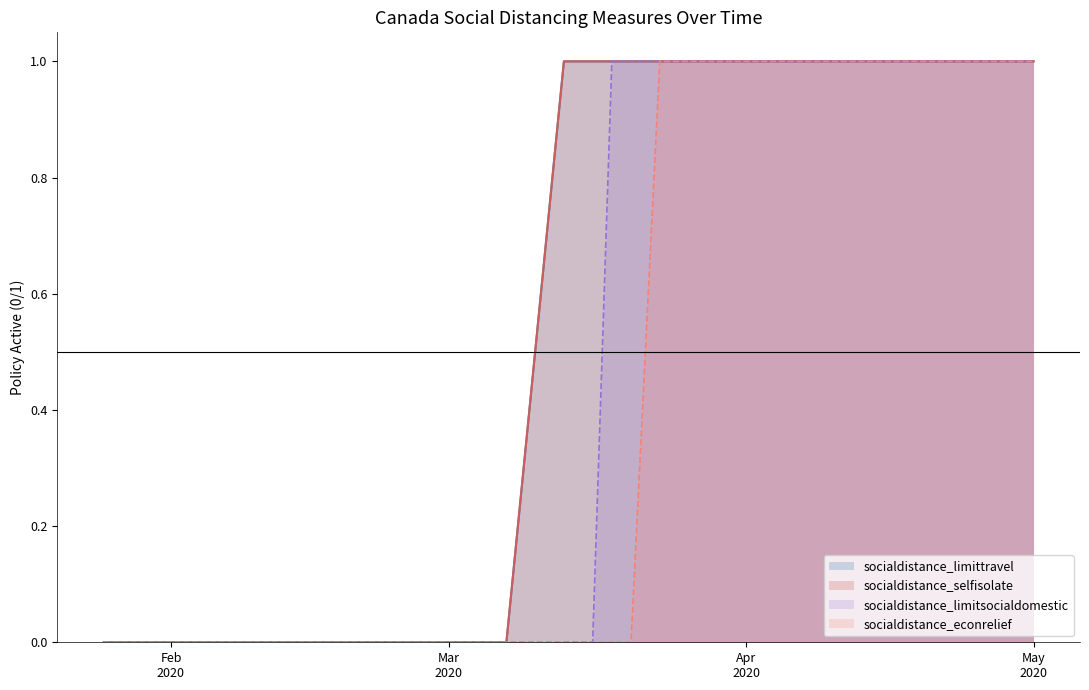

What is the difference between the maximum and minimum values in the socialdistance_limittravel series?

1